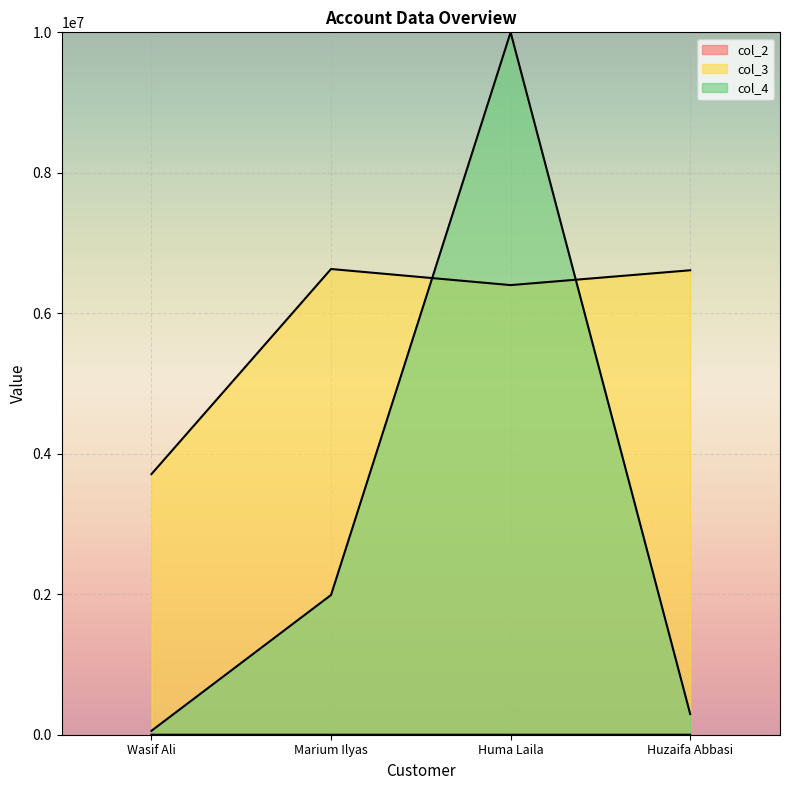

Reading left to right, transcribe all the data shown in this chart.

col_2: Wasif Ali=18	Marium Ilyas=25	Huma Laila=18	Huzaifa Abbasi=20
col_3: Wasif Ali=3710237	Marium Ilyas=6630298	Huma Laila=6401285	Huzaifa Abbasi=6612387
col_4: Wasif Ali=55745	Marium Ilyas=1989500	Huma Laila=10000000	Huzaifa Abbasi=294000